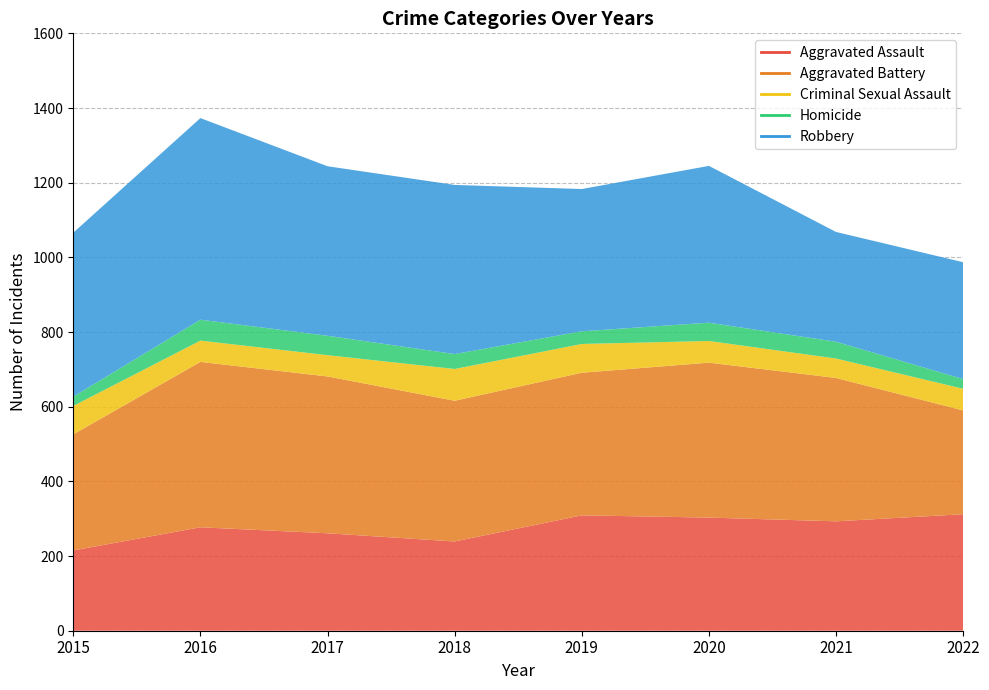

At which category does the chart reach its peak across all series?

2016